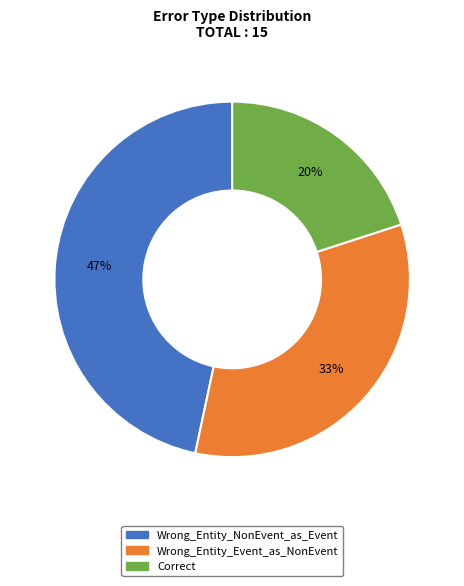

Which category has the smallest portion of the pie?

Correct